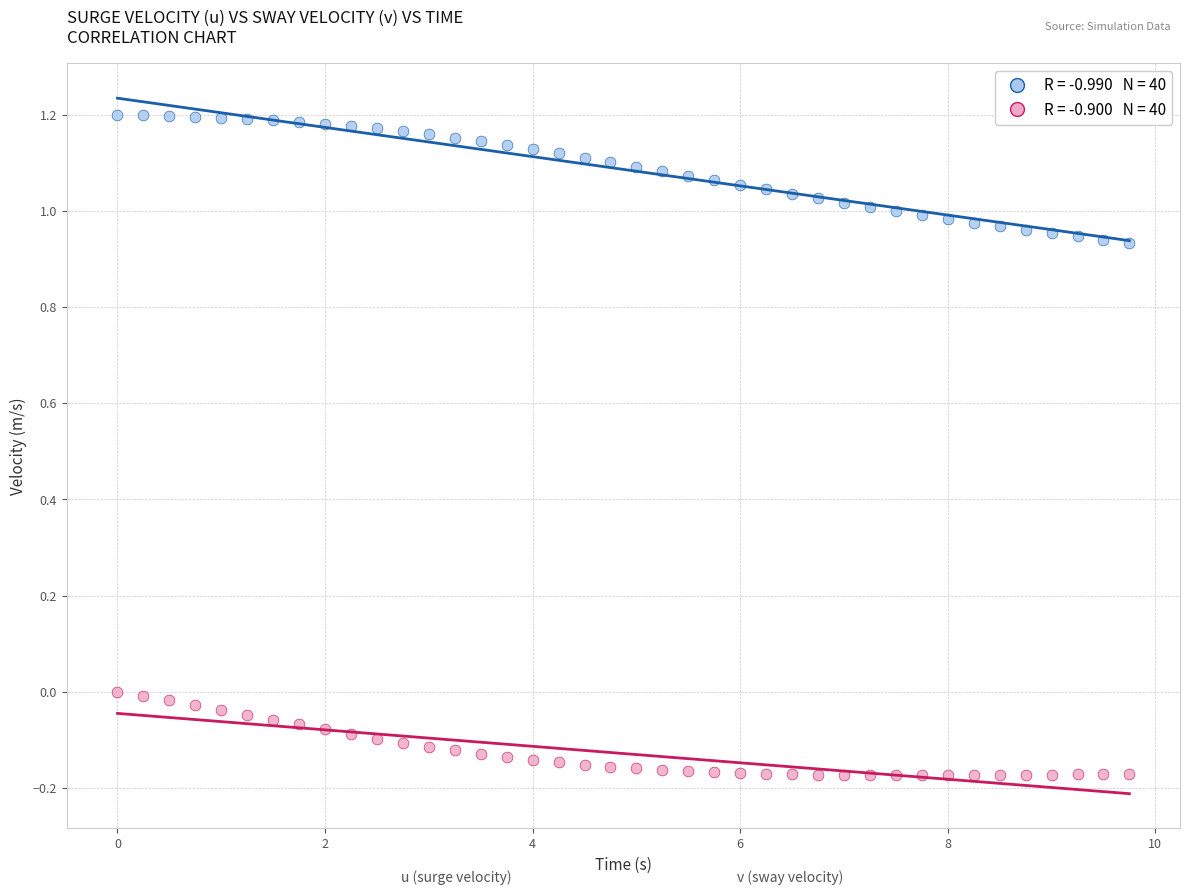

Across all data points, what is the range of X values (max minus min)?

9.8